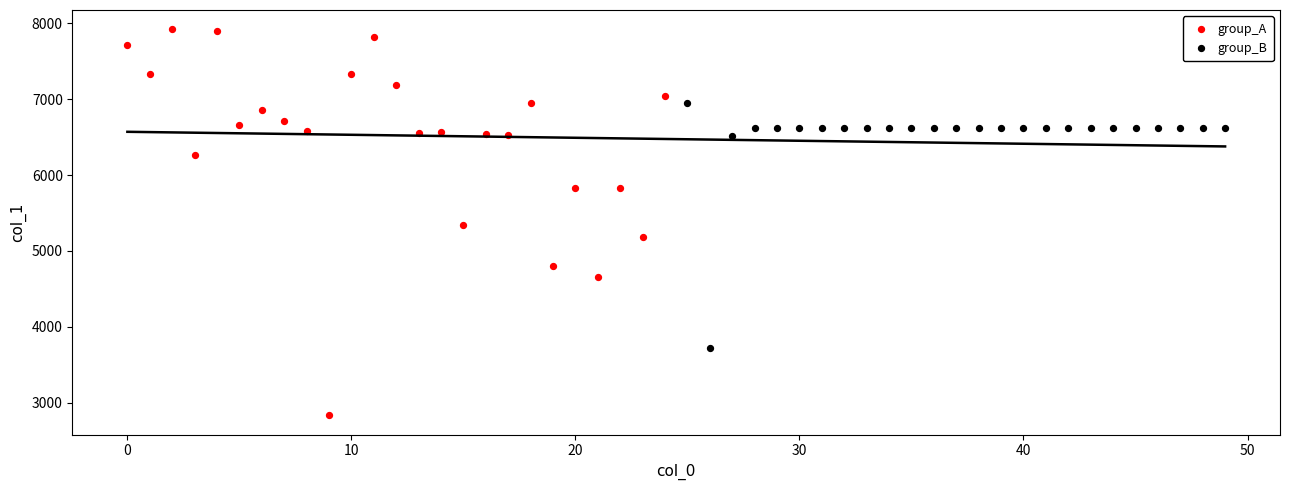

Which series contains the lowest Y value?

group_A